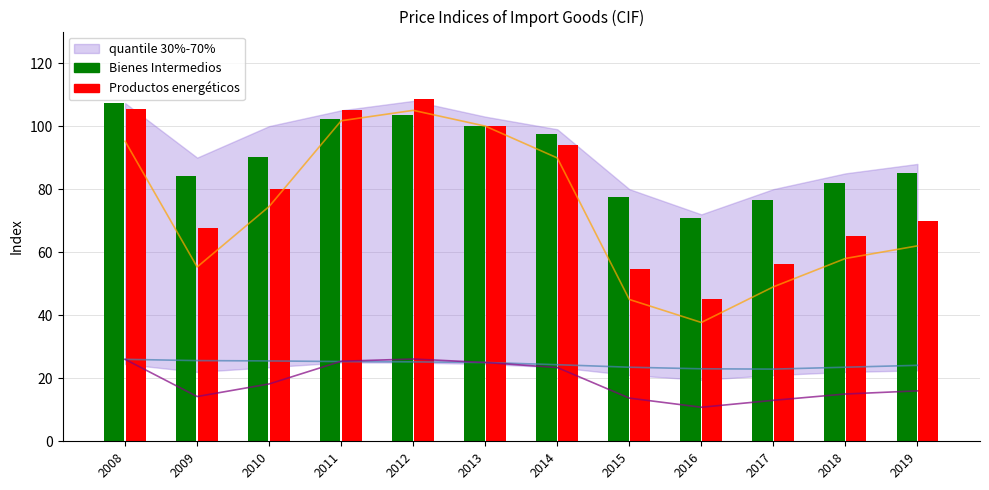

Where is Bienes Intermedios nearest to the value 89?

2010